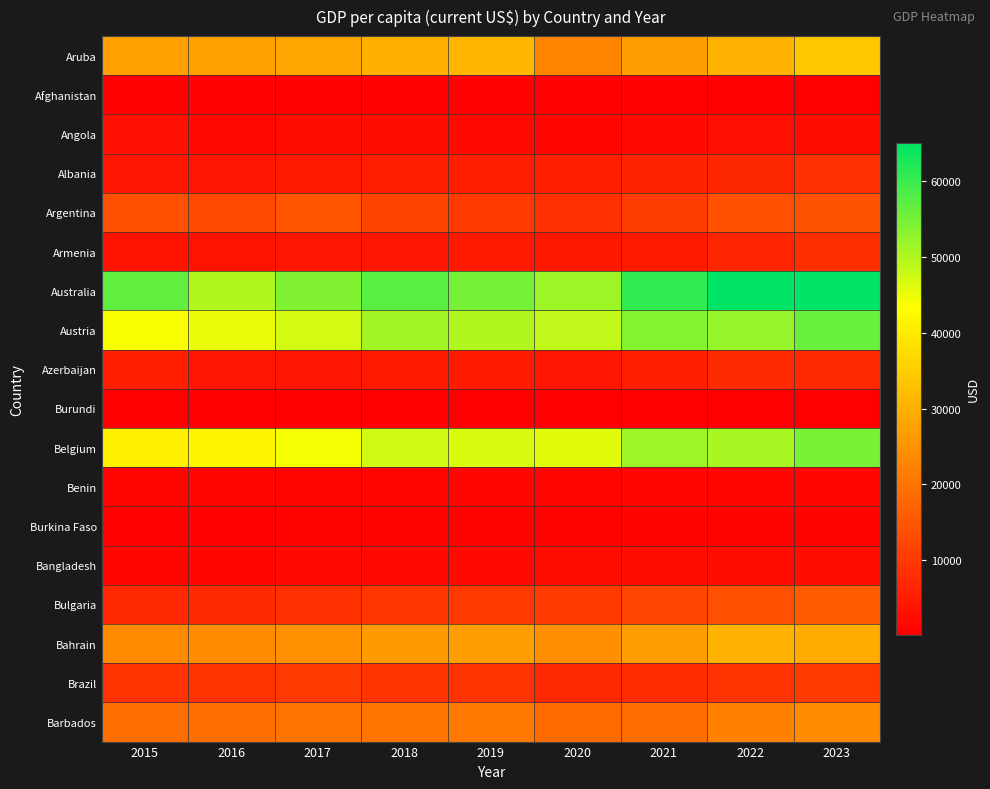

Reading right to left, list all the values displayed in this chart.

Aruba: 2023=33984.8	2022=30559.5	2021=27200.1	2020=22855.9	2019=31096.2	2018=30082.1	2017=28440.1	2016=27441.5	2015=27458.2
Afghanistan: 2023=415.7	2022=357.3	2021=356.5	2020=510.8	2019=496.6	2018=491.3	2017=525.5	2016=522.1	2015=565.6
Angola: 2023=2308.2	2022=2929.7	2021=1925.9	2020=1449.9	2019=2189.9	2018=2538.6	2017=2437.3	2016=1808.0	2015=3213.9
Albania: 2023=8575.2	2022=6846.4	2021=6413.3	2020=5370.8	2019=5460.4	2018=5365.5	2017=4531.0	2016=4124.1	2015=3952.8
Argentina: 2023=14187.5	2022=13935.7	2021=10738.0	2020=8535.6	2019=9956.0	2018=11752.8	2017=14532.5	2016=12700.0	2015=13679.6
Armenia: 2023=8053.0	2022=6572.0	2021=4685.2	2020=4268.7	2019=4597.2	2018=4196.0	2017=3869.1	2016=3524.4	2015=3512.4
Australia: 2023=64820.9	2022=64997.0	2021=60607.8	2020=51791.5	2019=54972.7	2018=57196.4	2017=53901.7	2016=49888.0	2015=56739.0
Austria: 2023=56033.6	2022=52176.7	2021=53648.7	2020=48716.4	2019=49886.0	2018=51194.1	2017=47163.7	2016=45061.5	2015=43915.2
Azerbaijan: 2023=7125.9	2022=7770.6	2021=5408.0	2020=4229.9	2019=4805.8	2018=4739.8	2017=4147.2	2016=3880.7	2015=5500.5
Burundi: 2023=193.0	2022=250.6	2021=214.1	2020=210.0	2019=210.2	2018=224.9	2017=236.7	2016=235.3	2015=281.0
Belgium: 2023=54700.9	2022=50807.2	2021=51655.8	2020=45906.3	2019=46716.6	2018=47487.2	2017=44035.3	2016=41854.5	2015=40893.8
Benin: 2023=1394.4	2022=1264.7	2021=1318.8	2020=1197.5	2019=1130.8	2018=1151.7	2017=1055.0	2016=1010.5	2015=1002.4
Burkina Faso: 2023=882.7	2022=836.1	2021=895.5	2020=825.2	2019=764.9	2018=777.5	2017=709.1	2016=663.7	2015=630.1
Bangladesh: 2023=2551.0	2022=2716.5	2021=2482.8	2020=2248.9	2019=2129.8	2018=1965.2	2017=1811.1	2016=1649.3	2015=1224.4
Bulgaria: 2023=15885.5	2022=13644.2	2021=12274.1	2020=10198.5	2019=9838.6	2018=9436.1	2017=8381.9	2016=7570.9	2015=7078.9
Bahrain: 2023=29218.9	2022=30616.3	2021=27147.8	2020=24342.8	2019=27259.7	2018=26324.4	2017=24784.8	2016=23800.0	2015=23734.1
Brazil: 2023=10294.9	2022=9281.3	2021=7972.5	2020=7074.2	2019=9029.8	2018=9300.7	2017=10080.5	2016=8836.3	2015=8936.2
Barbados: 2023=23804.0	2022=22164.0	2021=18696.8	2020=18347.1	2019=20583.7	2018=20055.9	2017=19692.8	2016=19065.8	2015=18954.3